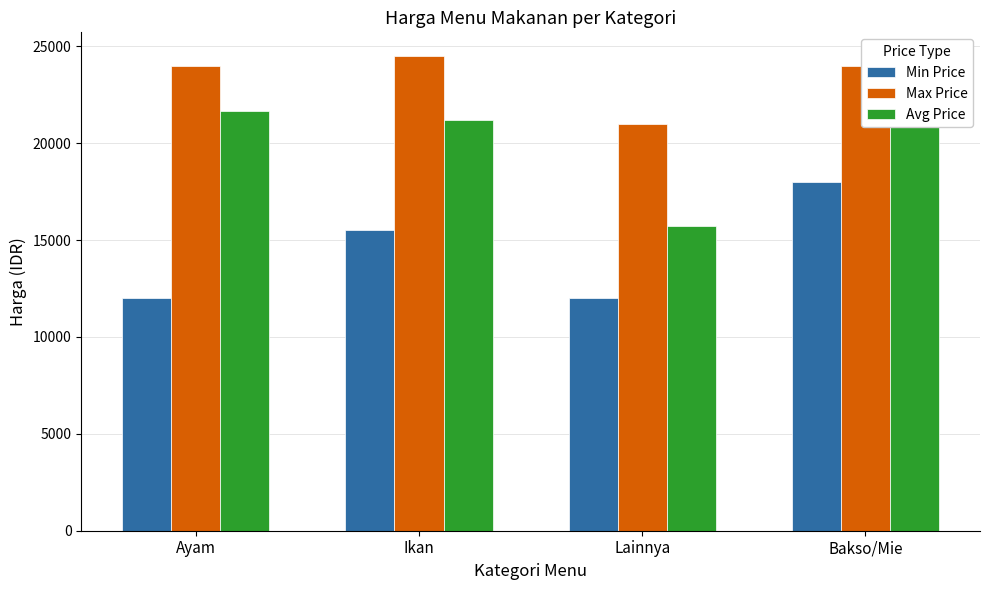

What is the maximum value shown in the chart?

24500